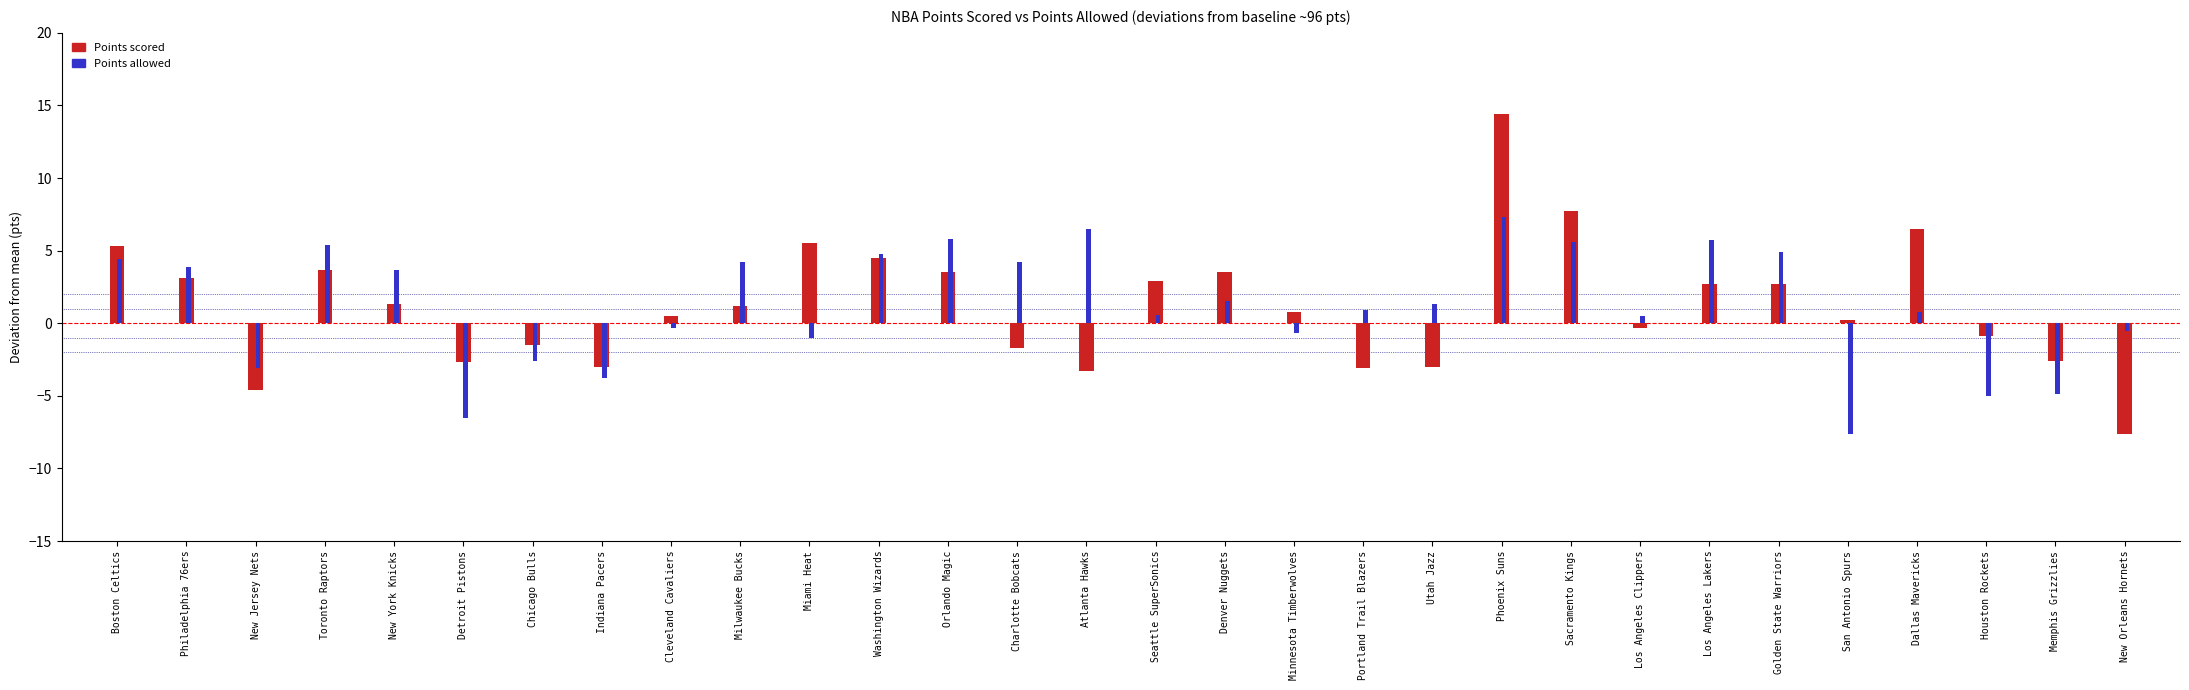

What are all the series names shown in the legend?

Points scored, Points allowed